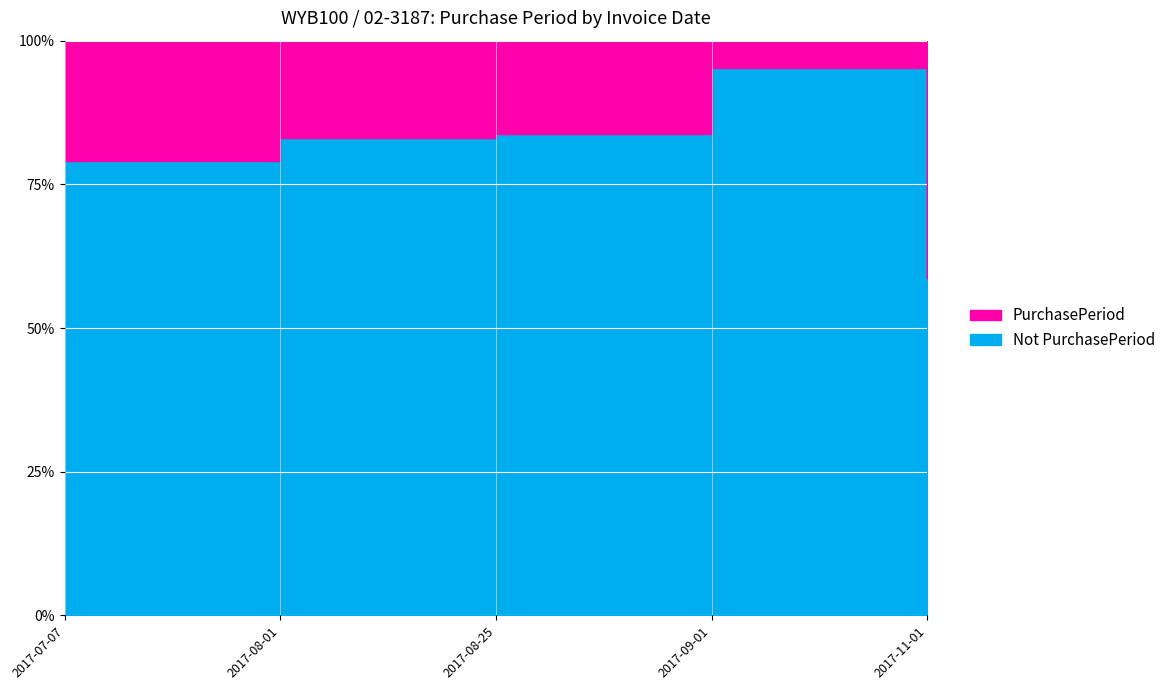

What position from the right is 2017-09-01?

2